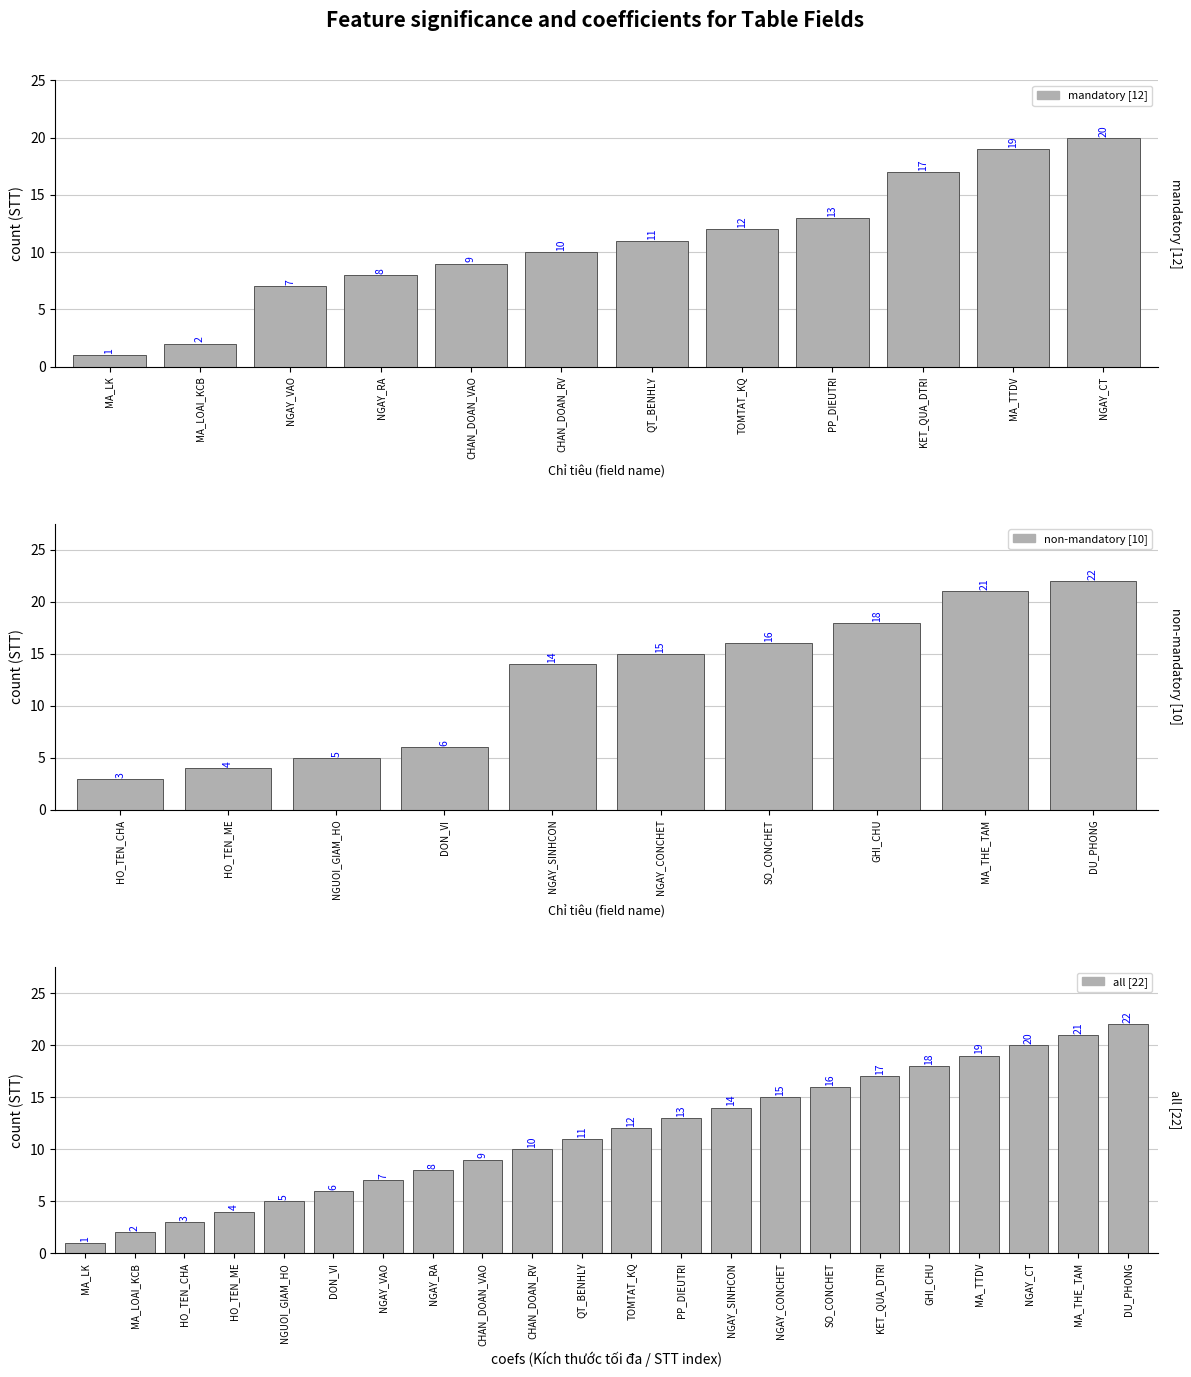

What is the ratio of the value at NGUOI_GIAM_HO to the value at DU_PHONG?

0.2